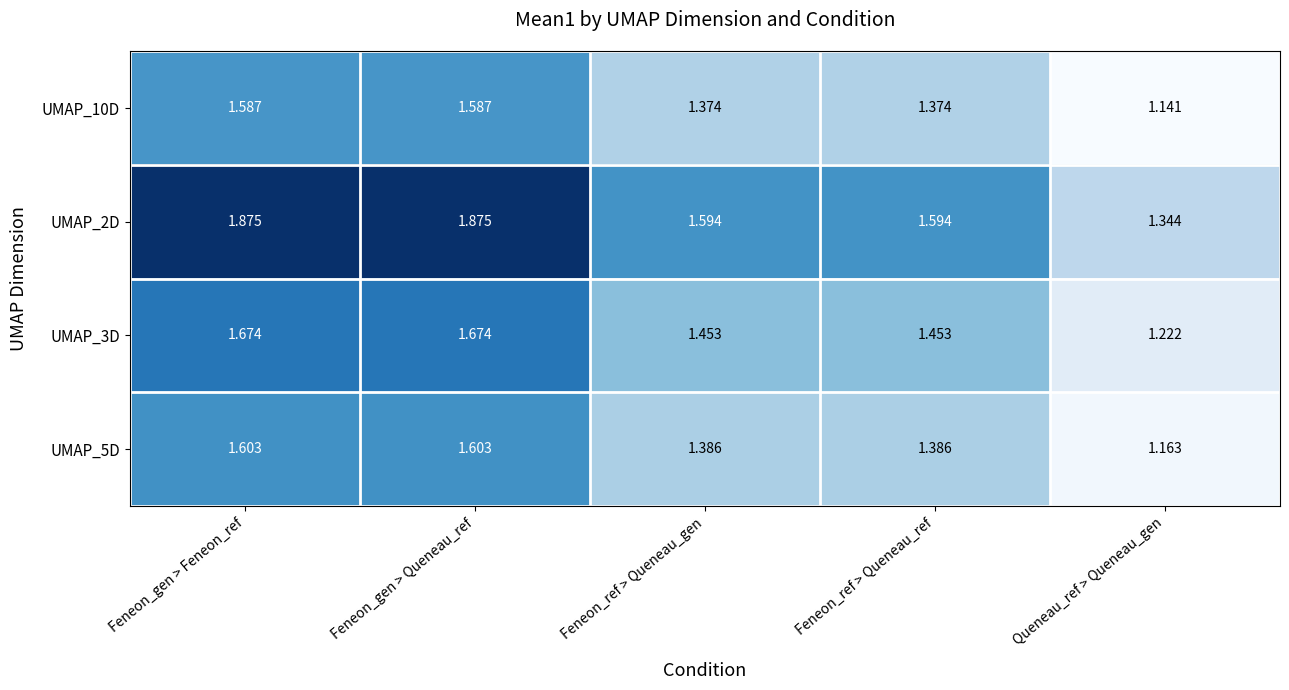

At which label is UMAP_5D closest to 1?

Queneau_ref > Queneau_gen